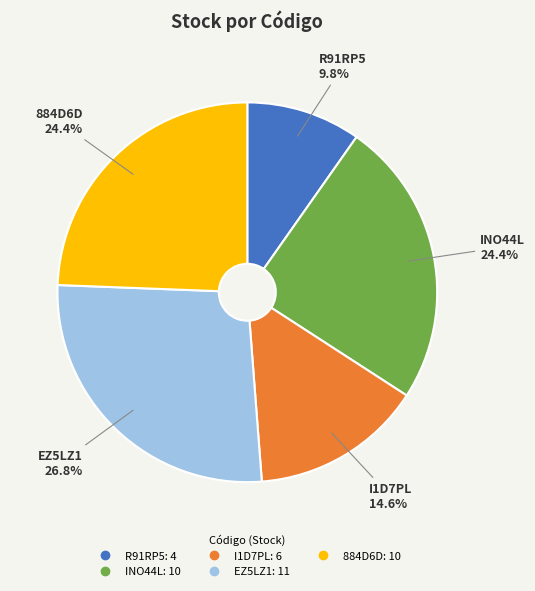

To the nearest percent, what is the combined percentage of R91RP5 and I1D7PL?

24%